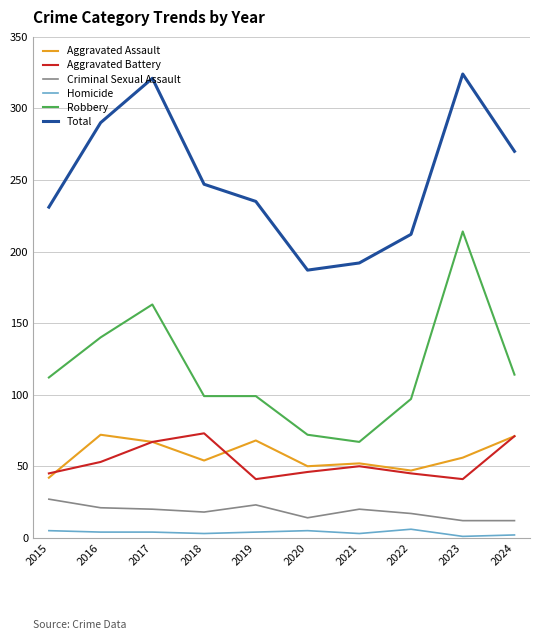

What value does the Aggravated Assault series have at 2020?

50